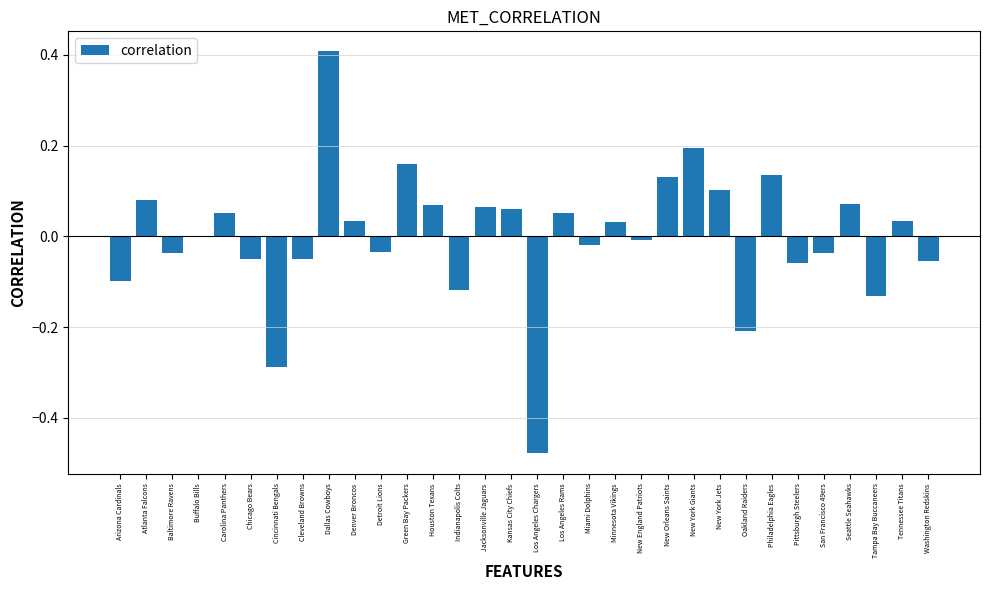

True or false: the data shows -0.1 at Detroit Lions.

False